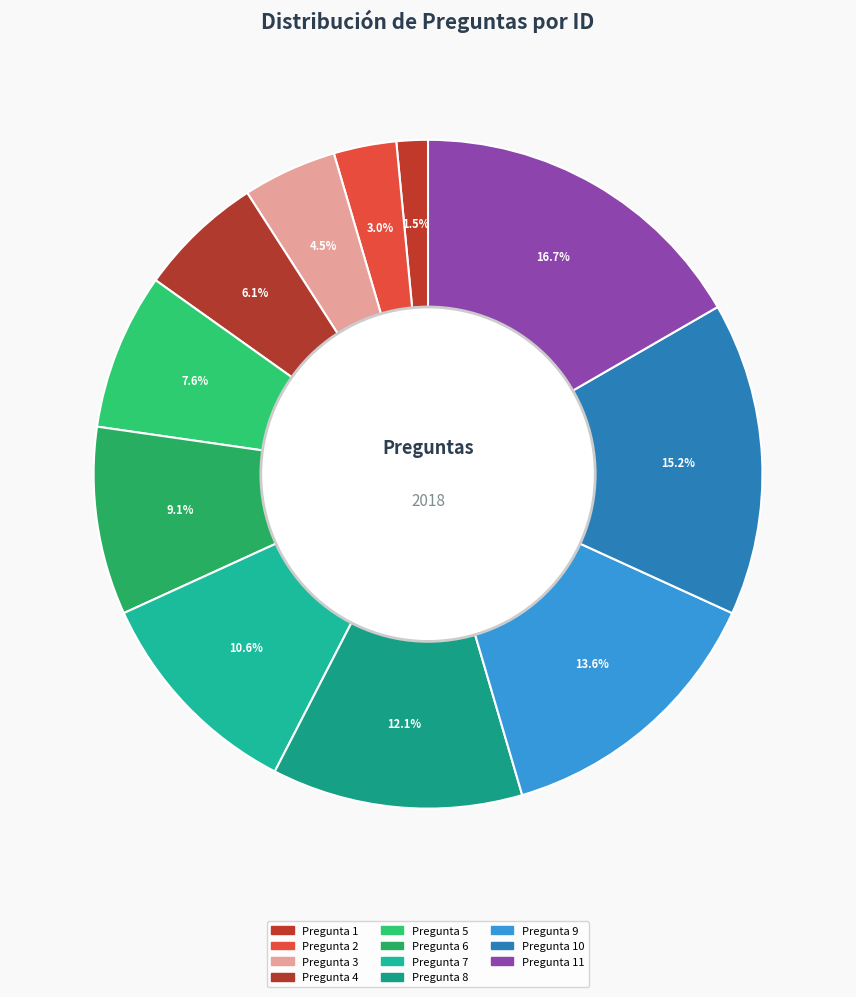

Count the number of slices in the pie.

11